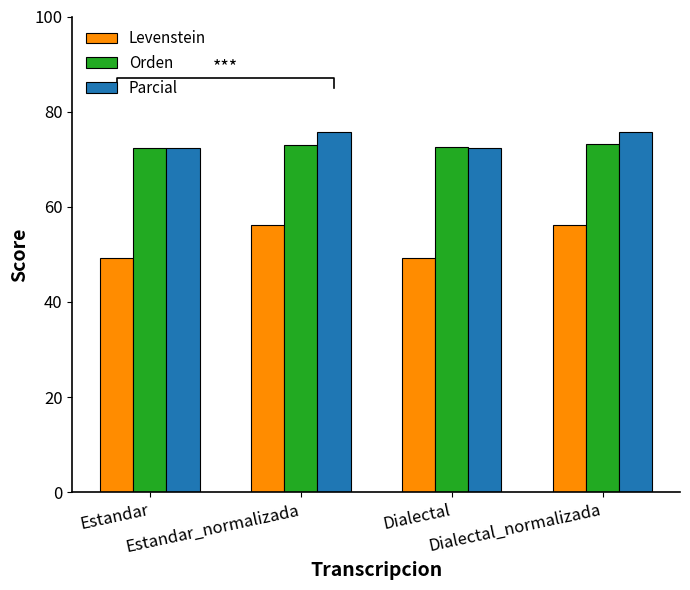

What position from the right is Estandar_normalizada?

3